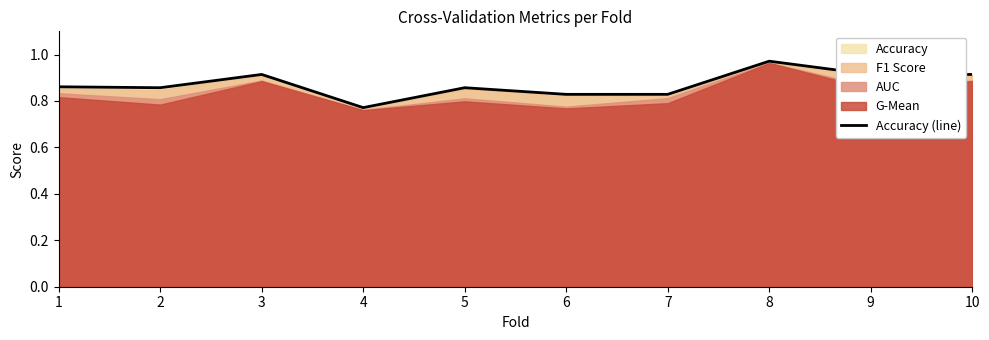

What is the maximum value shown in the chart?

1.0